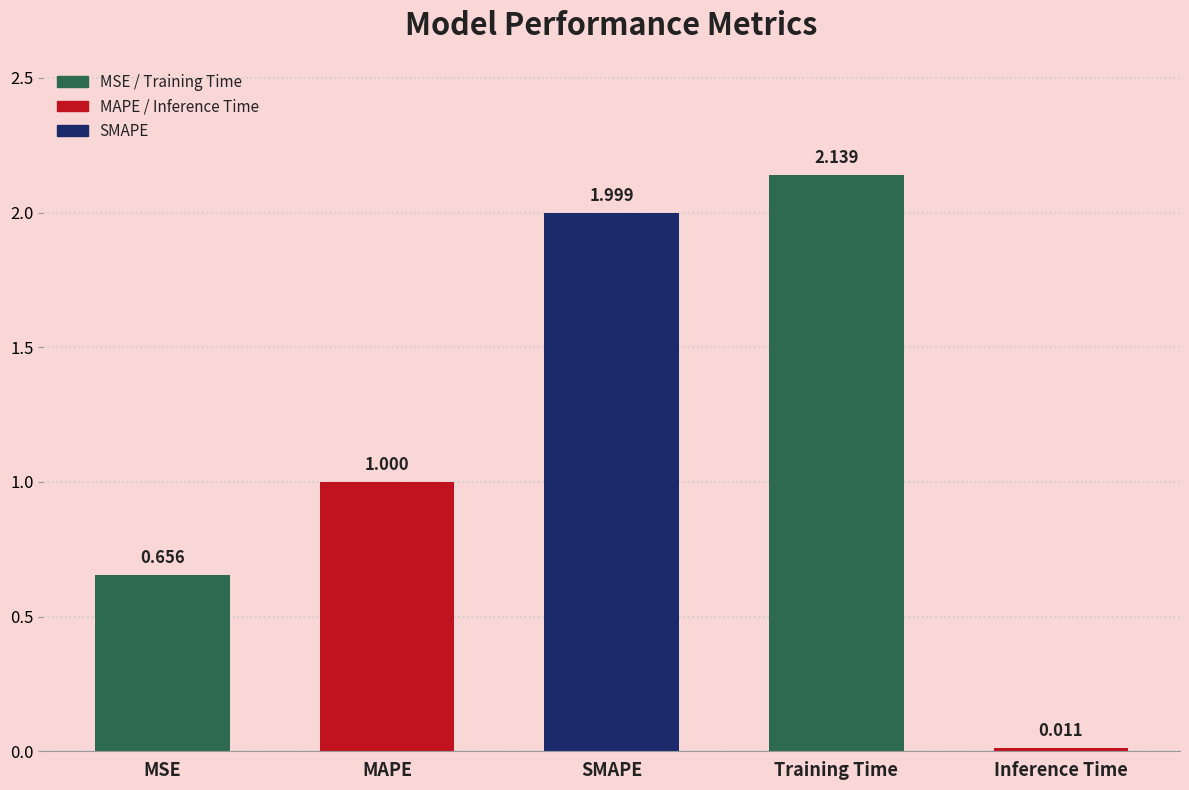

What is the label of the 3rd bar from the right?

SMAPE